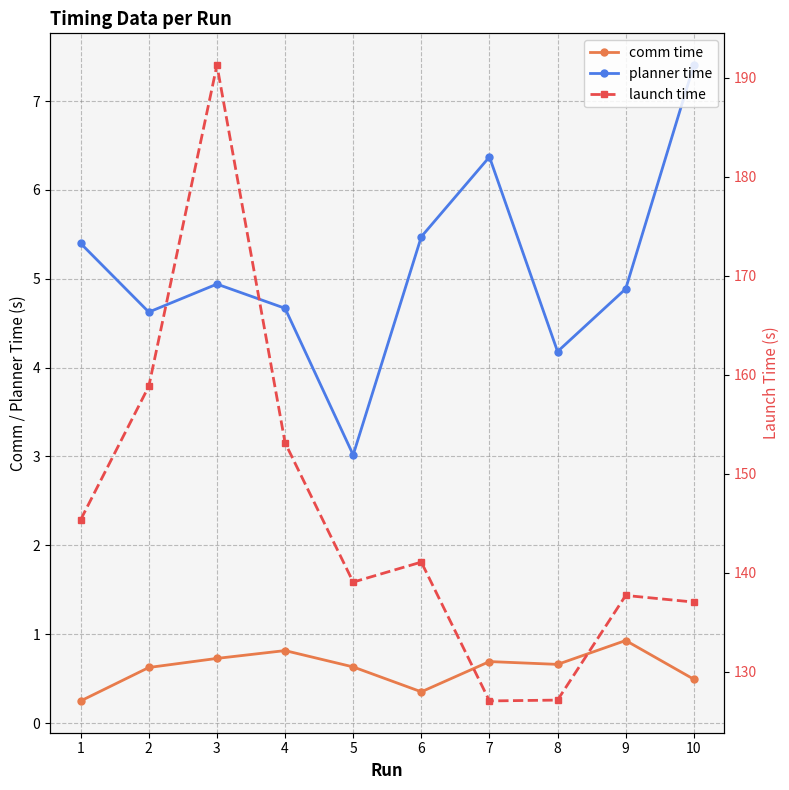

List the labels in order of comm time value, smallest first.

1, 6, 10, 2, 5, 8, 7, 3, 4, 9